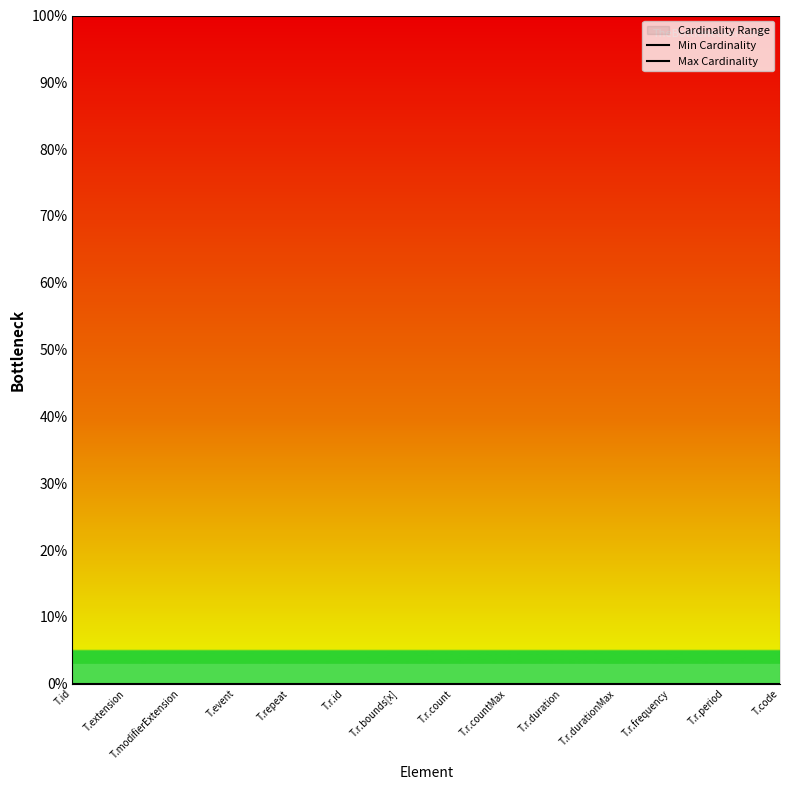

Reading left to right, extract all data points from this chart.

Min Cardinality: 0	0	0	0	0	0	0	0	0	0	0	0	0	0
Max Cardinality: 1	1	1	1	1	1	1	1	1	1	1	1	1	1